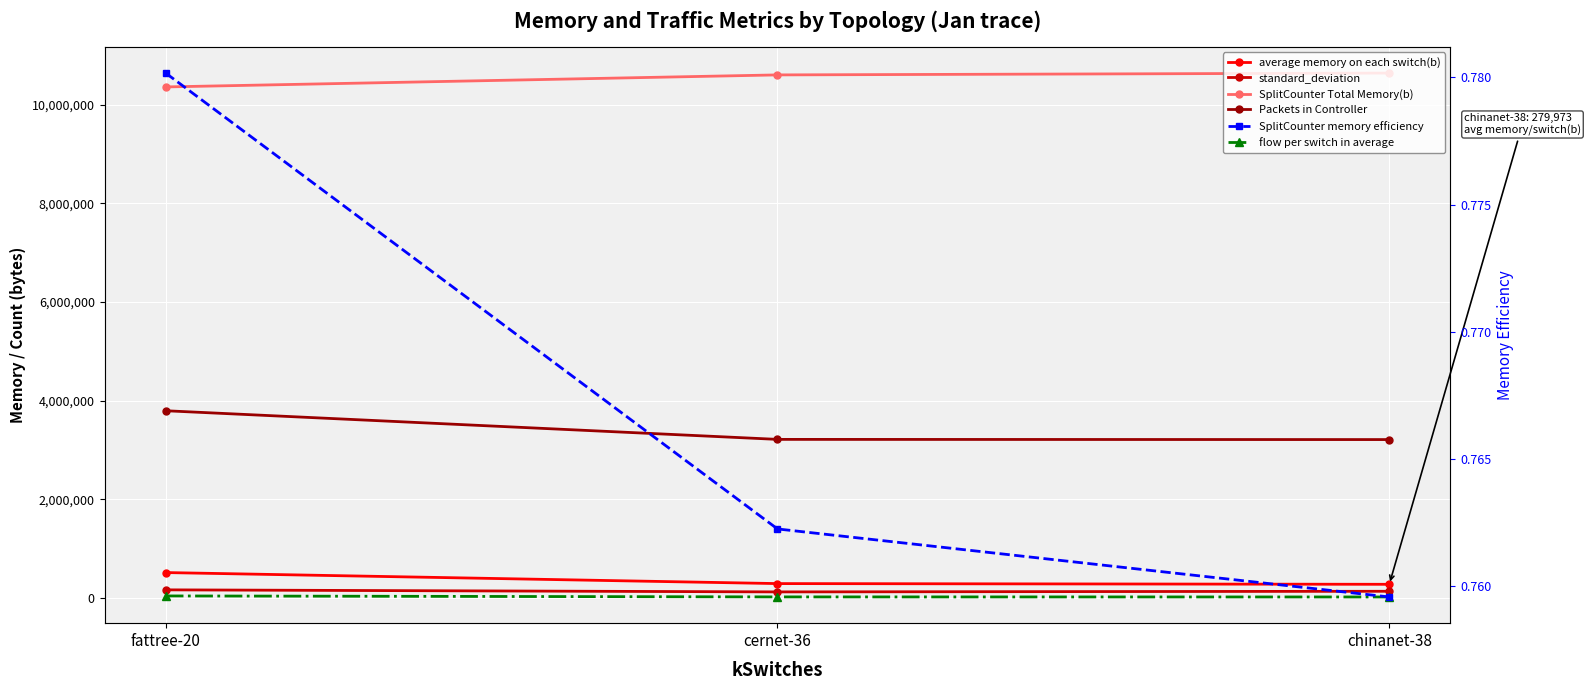

At which category is the sum across all series the highest?

fattree-20